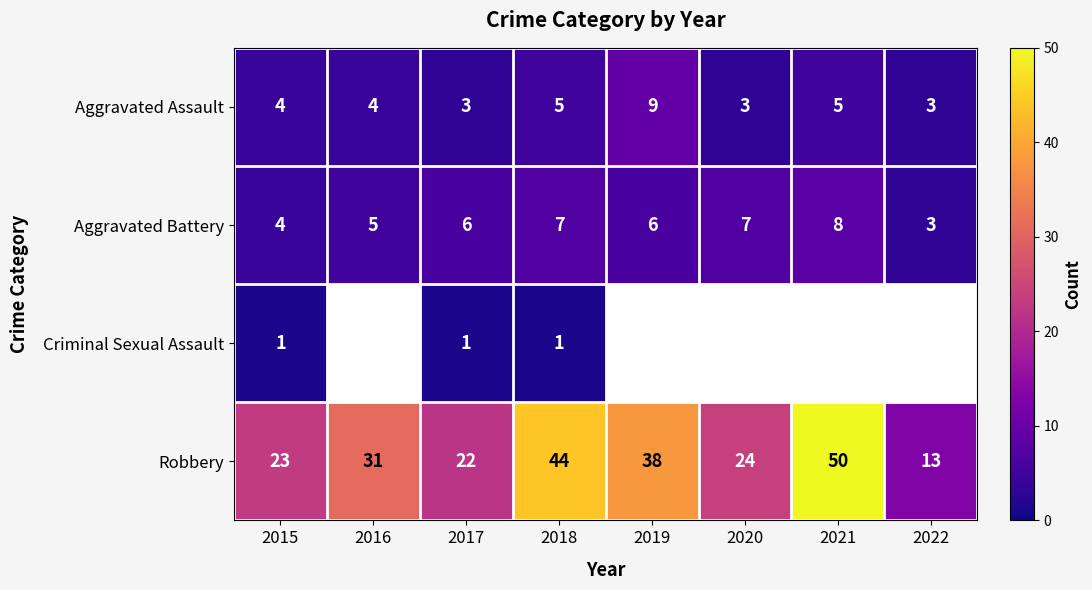

The Robbery series shows 53 at 2016. True or false?

False